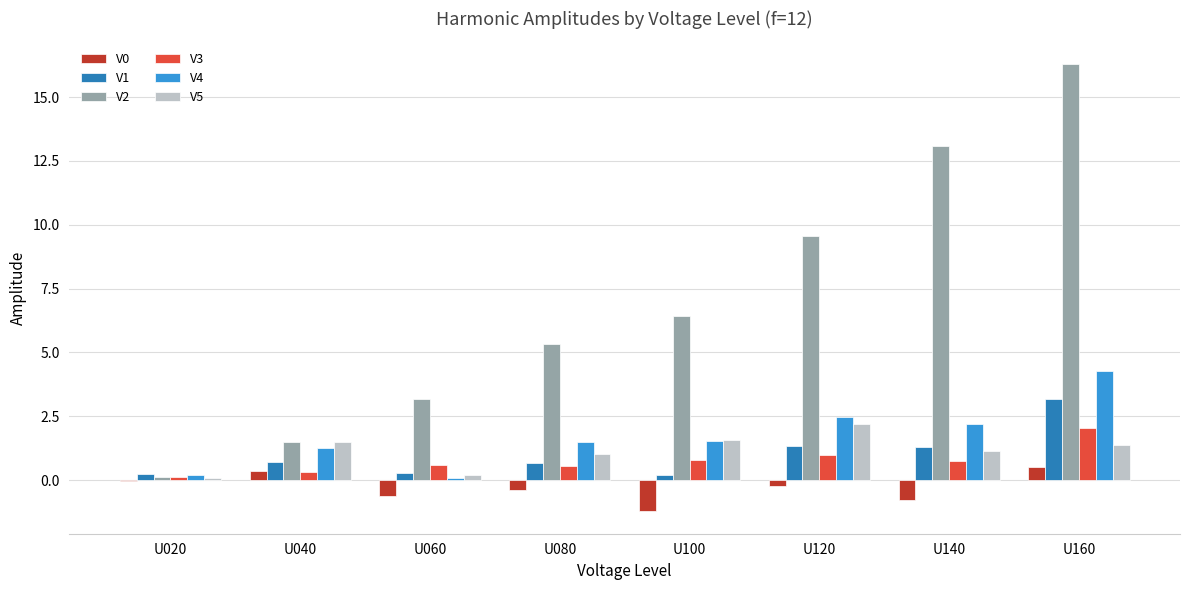

At which category is the sum across all series the highest?

U160